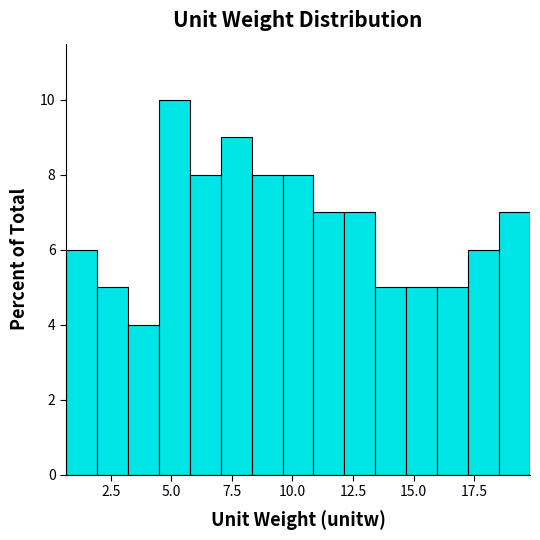

Read against the x-axis, roughly where is the centre of the tallest bar?

5.0